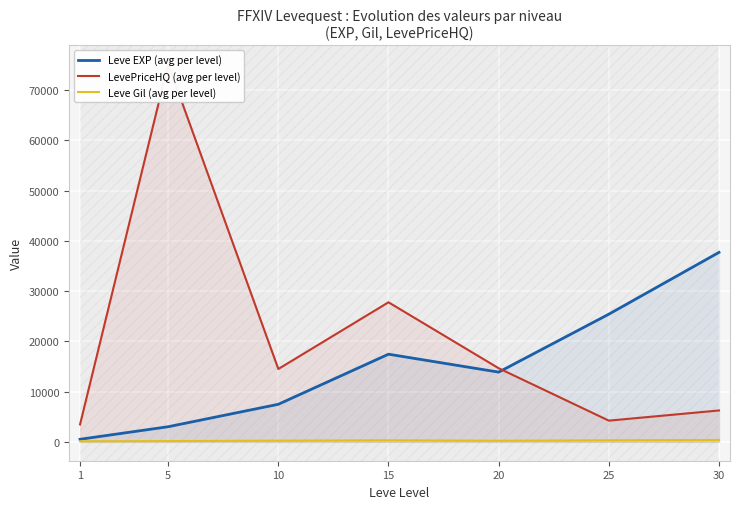

Is the value of Leve Gil (avg per level) at 1 greater than the value of Leve EXP (avg per level) at 30?

No